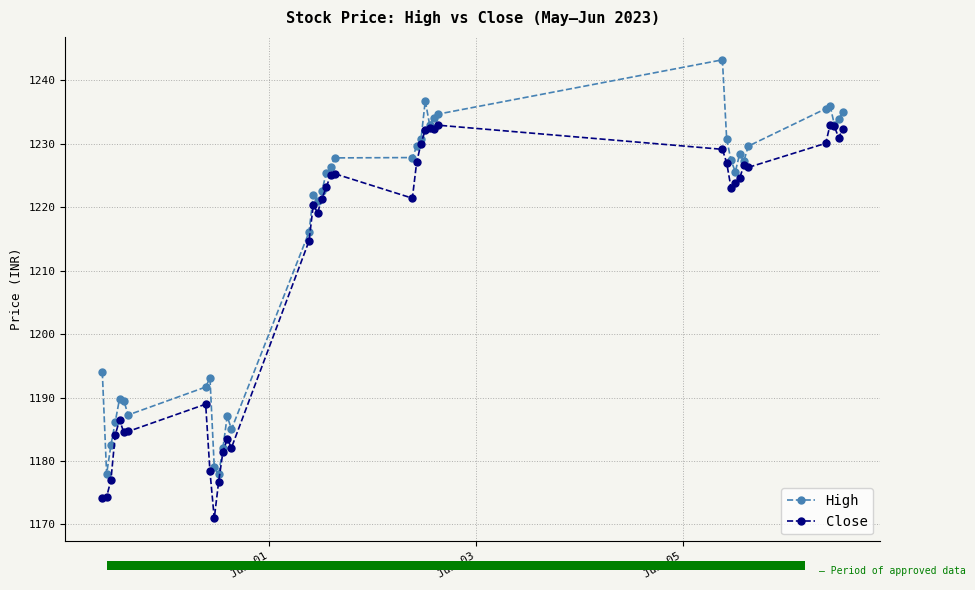

What is the lowest value of the High series?

1177.9